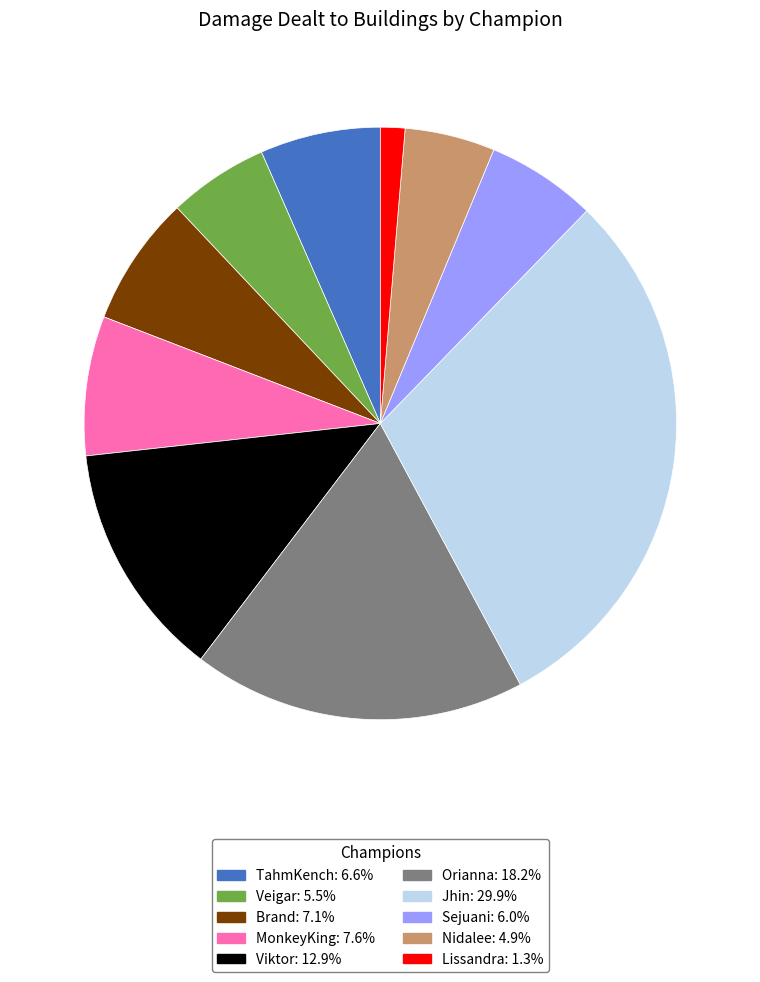

Does Brand represent more than half of the total?

No